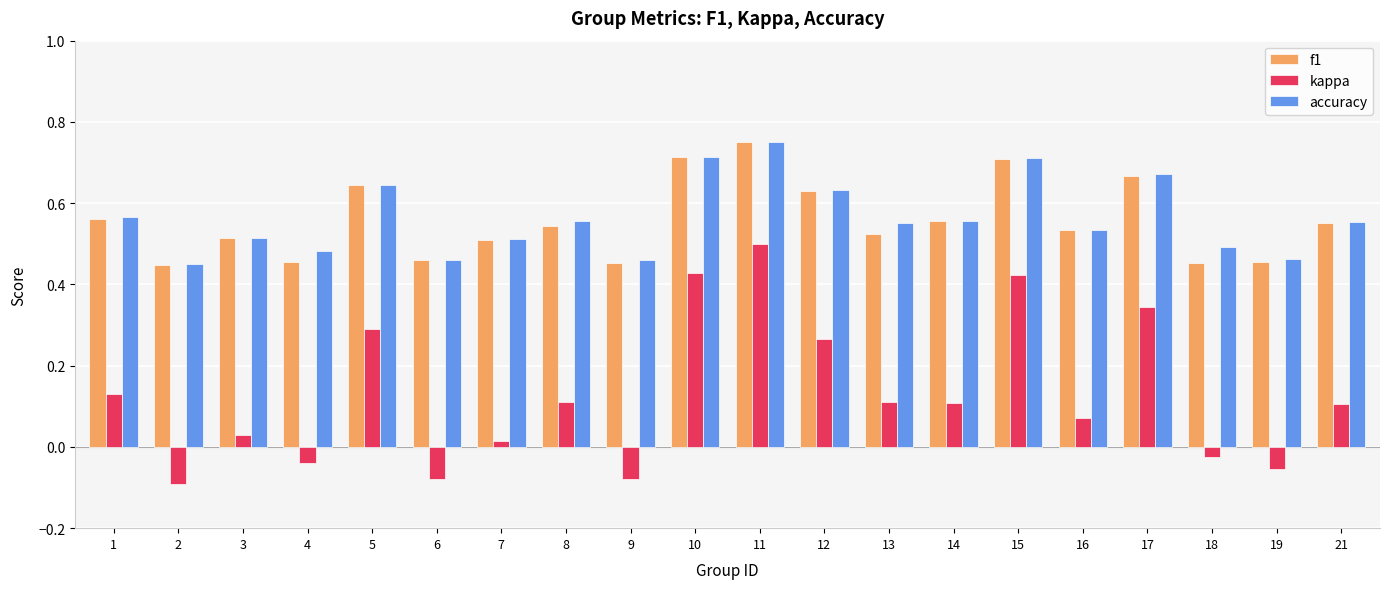

What is the sum of the accuracy values at 5 and 9?

1.1